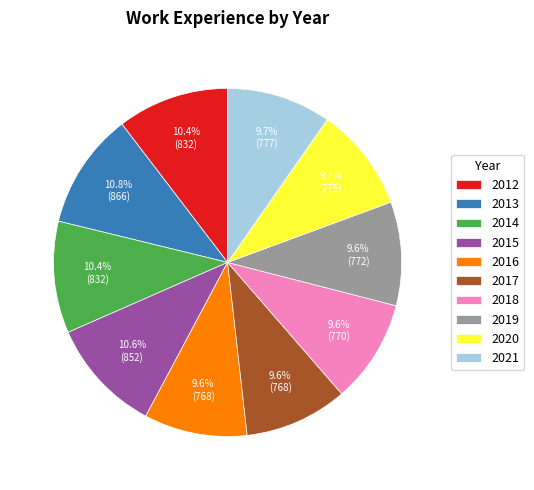

Does any single category account for the majority?

No